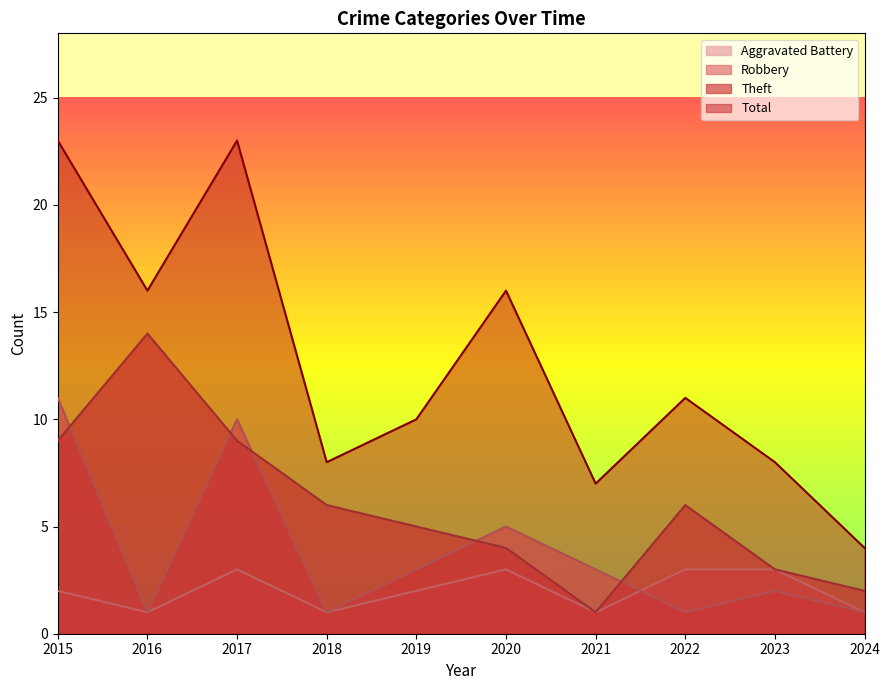

What is the difference between the maximum and minimum values in the Aggravated Battery series?

2